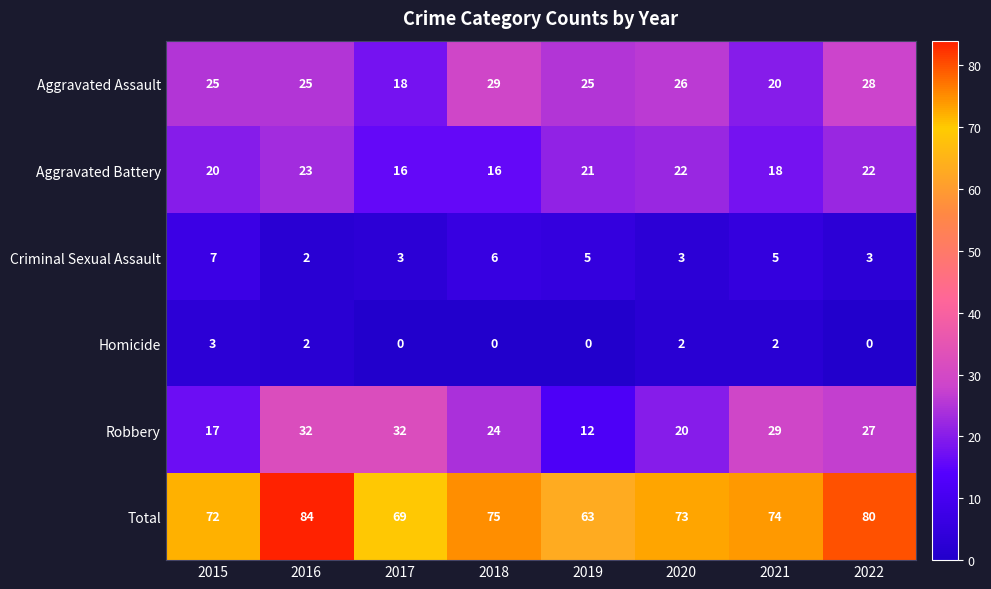

What is the spread (max minus min) of values at 2020?

71